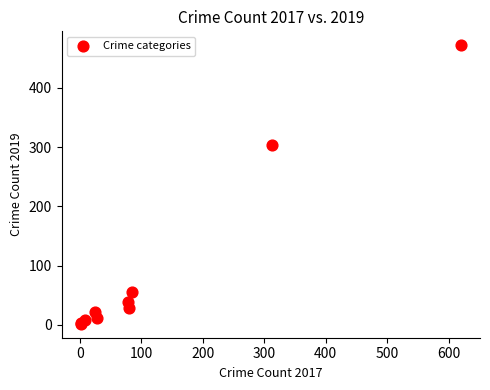

What Y value in the scatter plot is closest to 237?

303